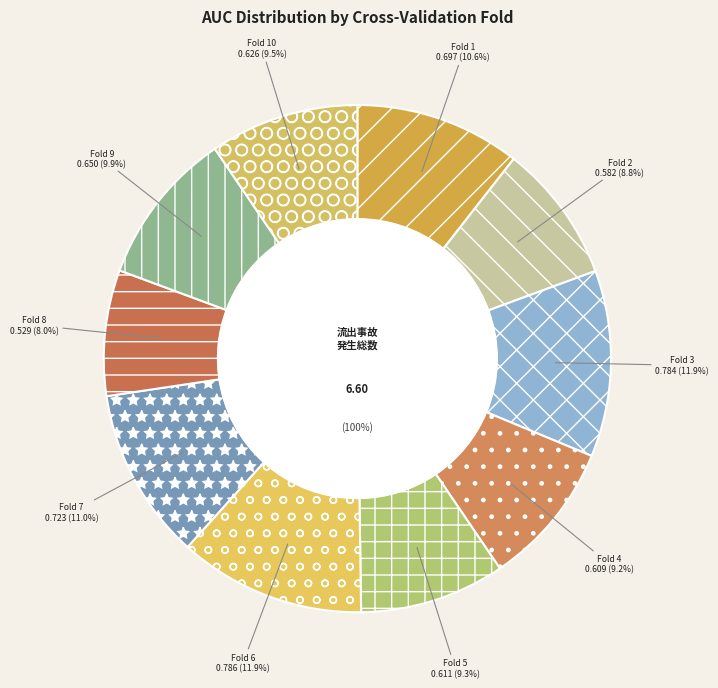

What portion of the pie excludes Fold 1?

89.4%